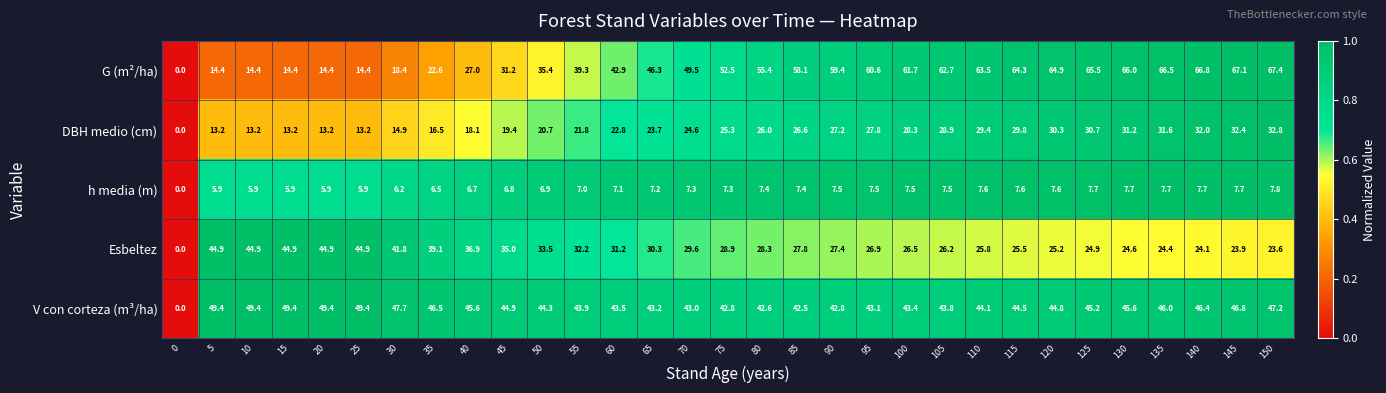

Is the value of DBH medio (cm) at 40 greater than the value of V con corteza (m³/ha) at 60?

No